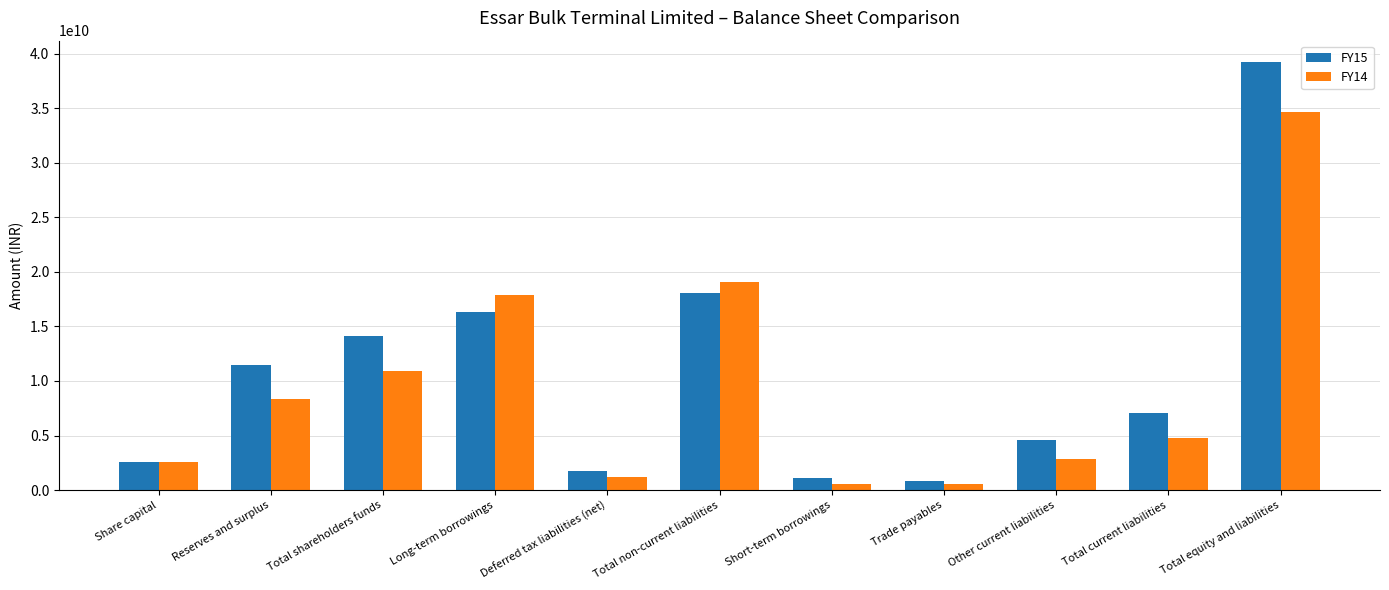

How many values in the FY15 series are below 7072095000?

5